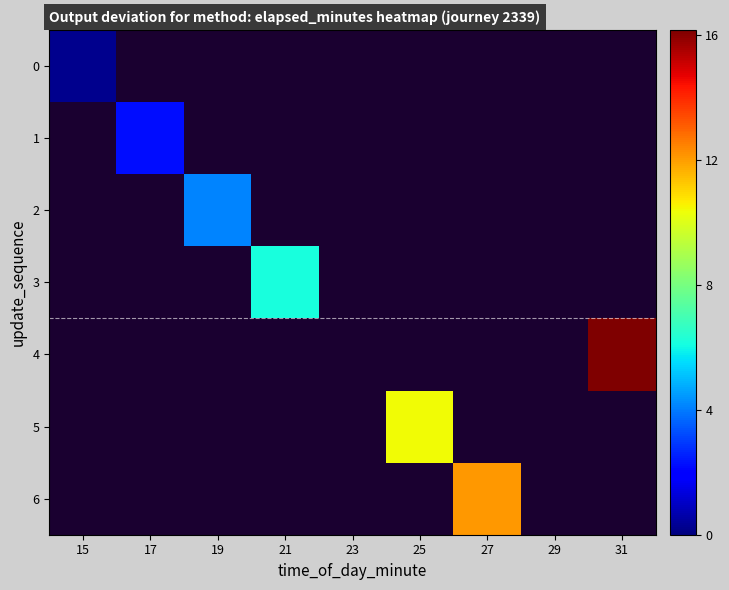

At which category is the sum across all series the highest?

31